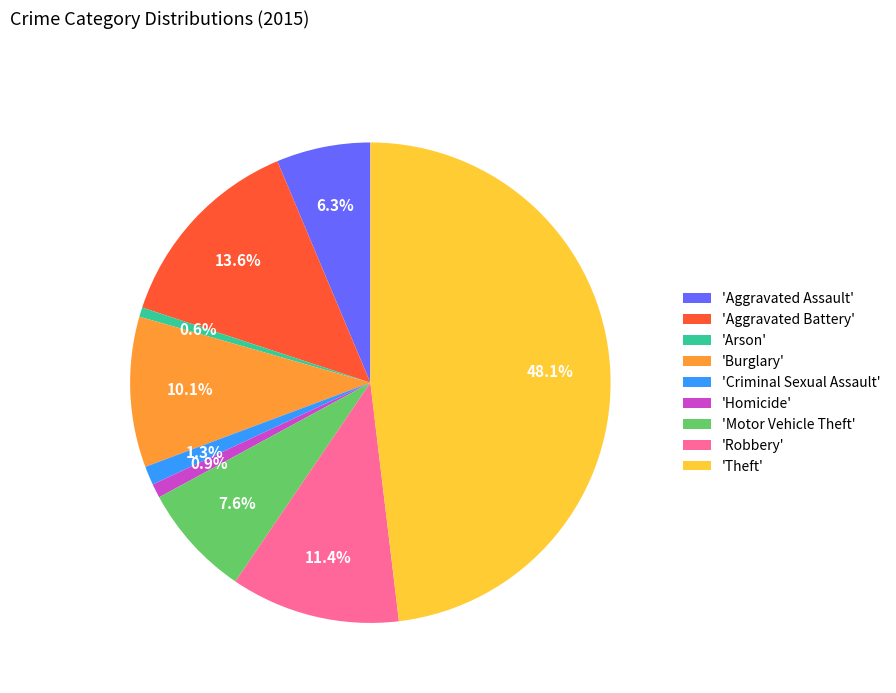

Which category has the biggest portion of the pie?

'Theft'